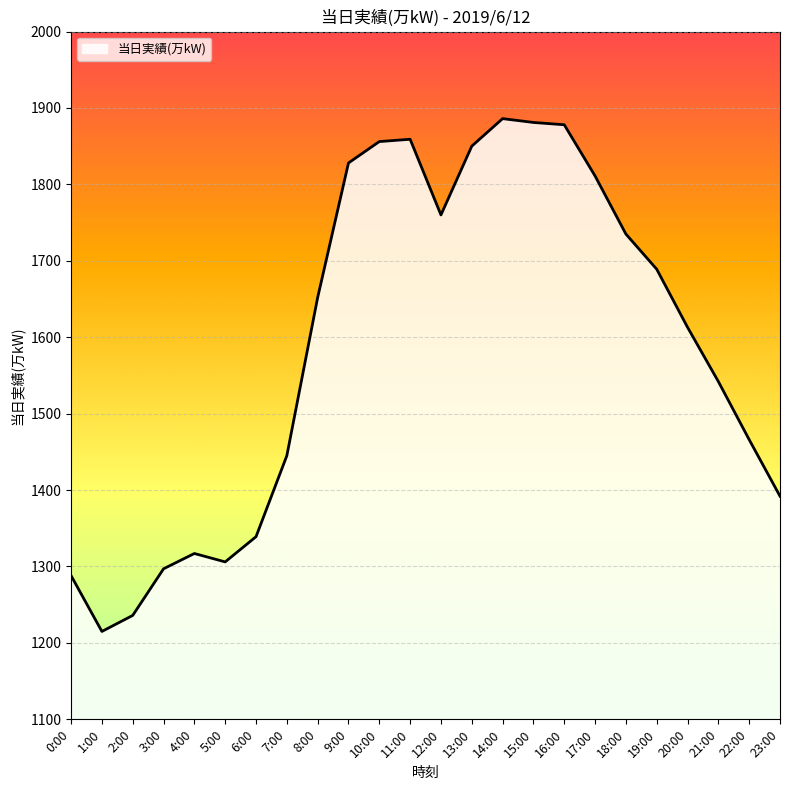

What is the sum of the values at 8:00 and 23:00?

3044